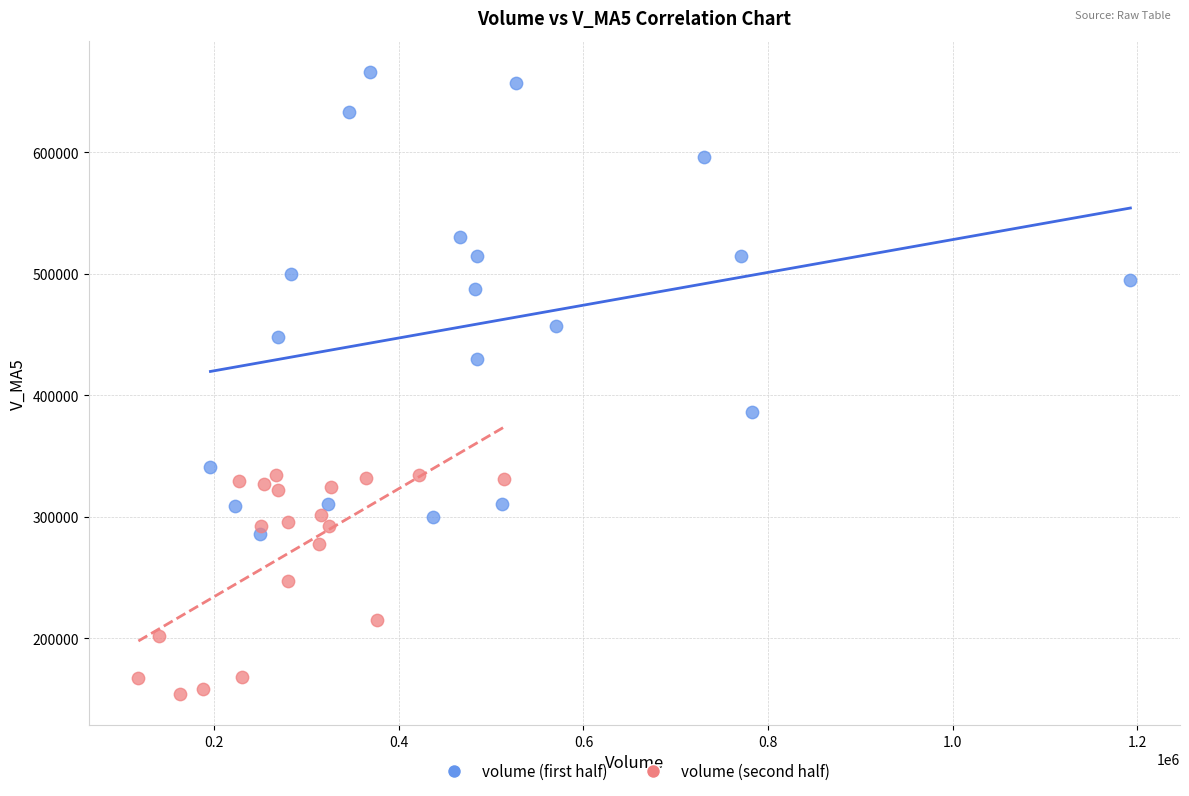

Which series contains the lowest Y value?

volume (second half)